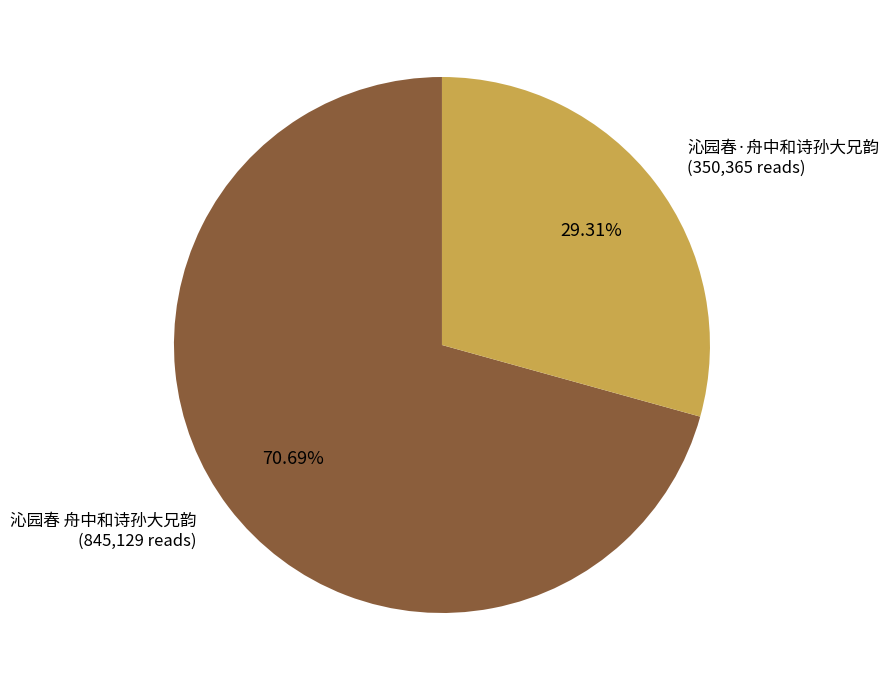

What is the ratio of the value at 沁园春·舟中和诗孙大兄韵 to the value at 沁园春 舟中和诗孙大兄韵?

0.4